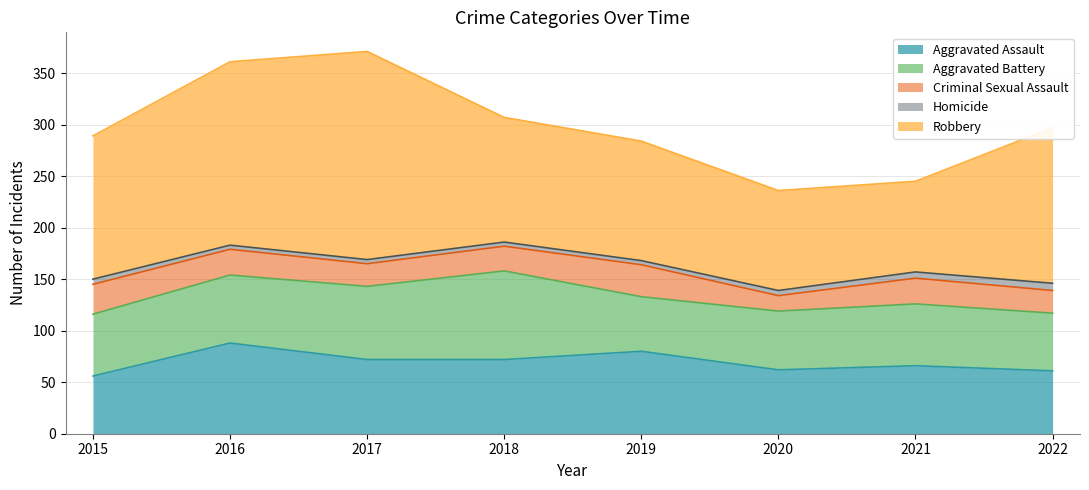

What is the maximum value shown in the chart?

202